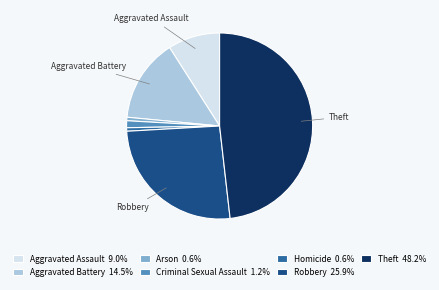

What is the ratio of the value at Aggravated Battery 14.5% to the value at Homicide 0.6%?

24.0